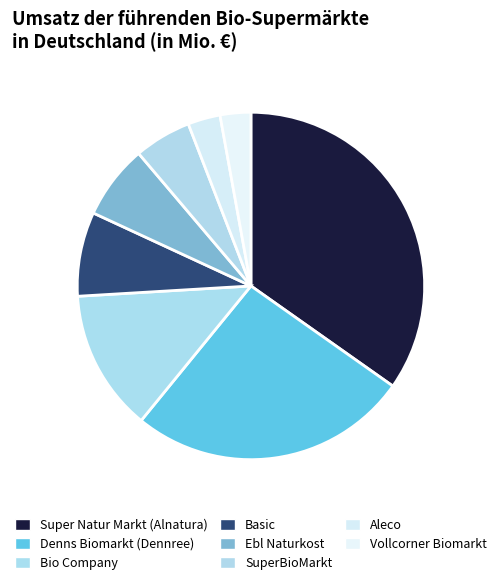

Count the number of slices in the pie.

8